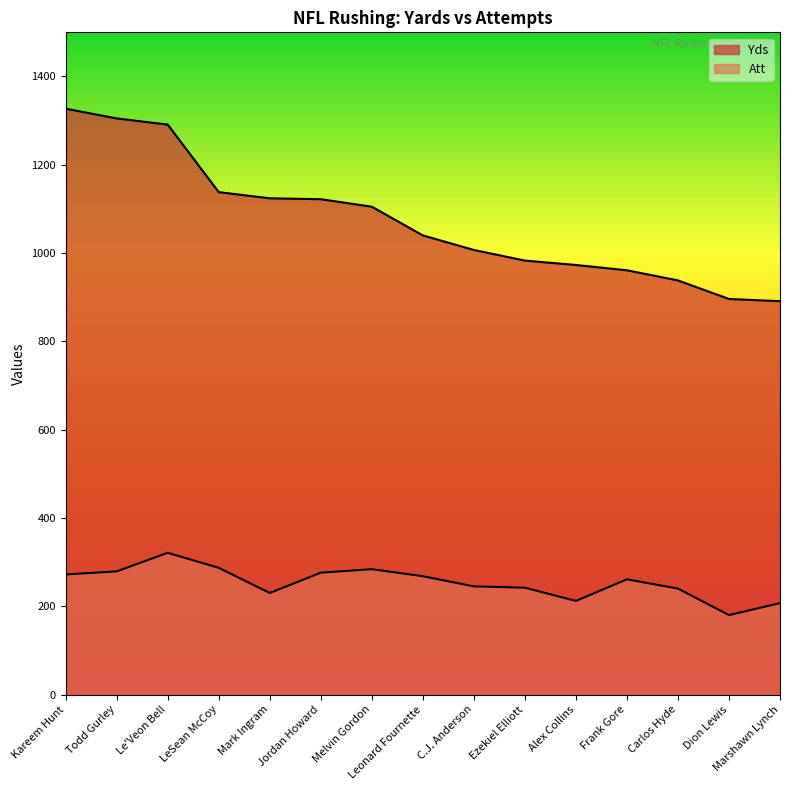

What is the sum of the Yds values at LeSean McCoy and Ezekiel Elliott?

2121